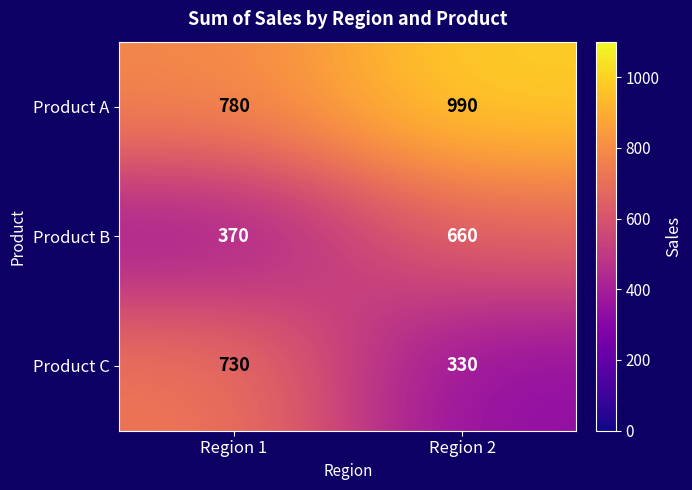

Where is Product A nearest to the value 885?

Region 1